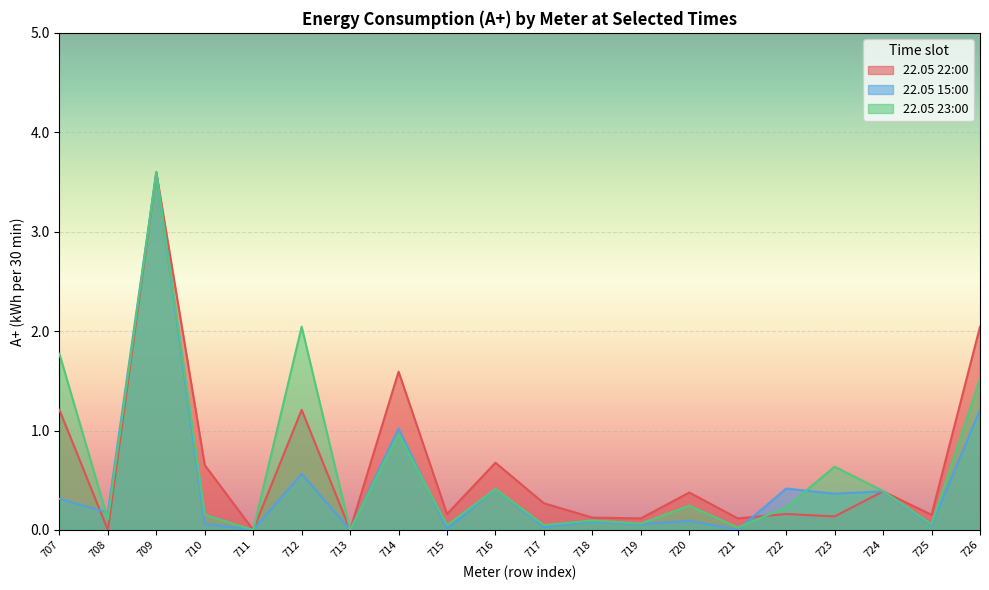

True or false: 22.05 15:00 and 22.05 22:00 intersect in this chart.

True